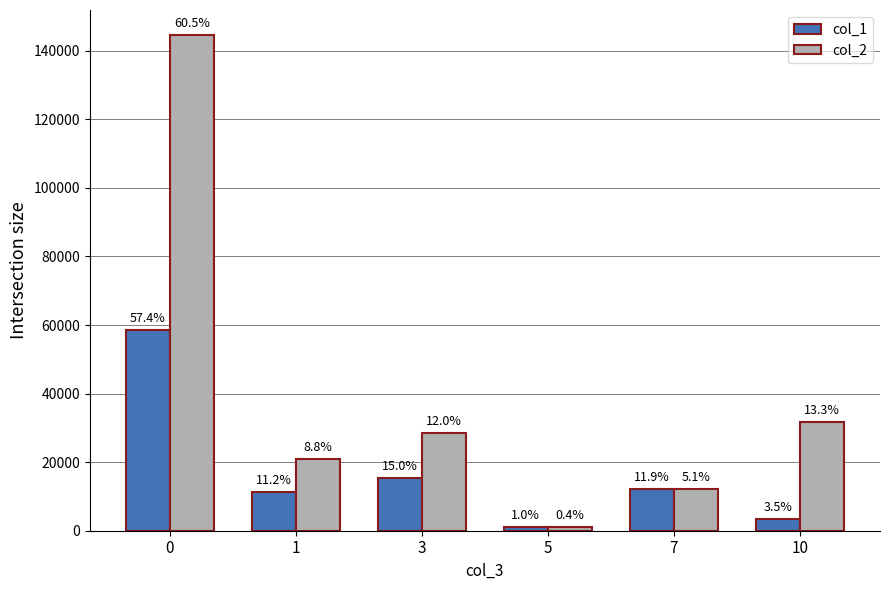

The col_2 series shows 31758 at 10. True or false?

True